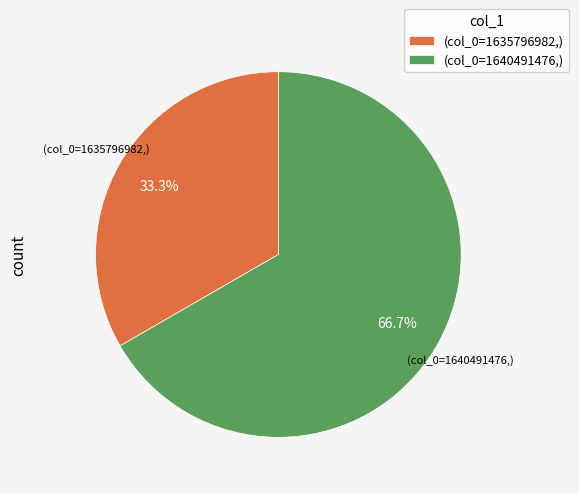

To the nearest percent, what is the difference between the largest and smallest slice percentages?

33%